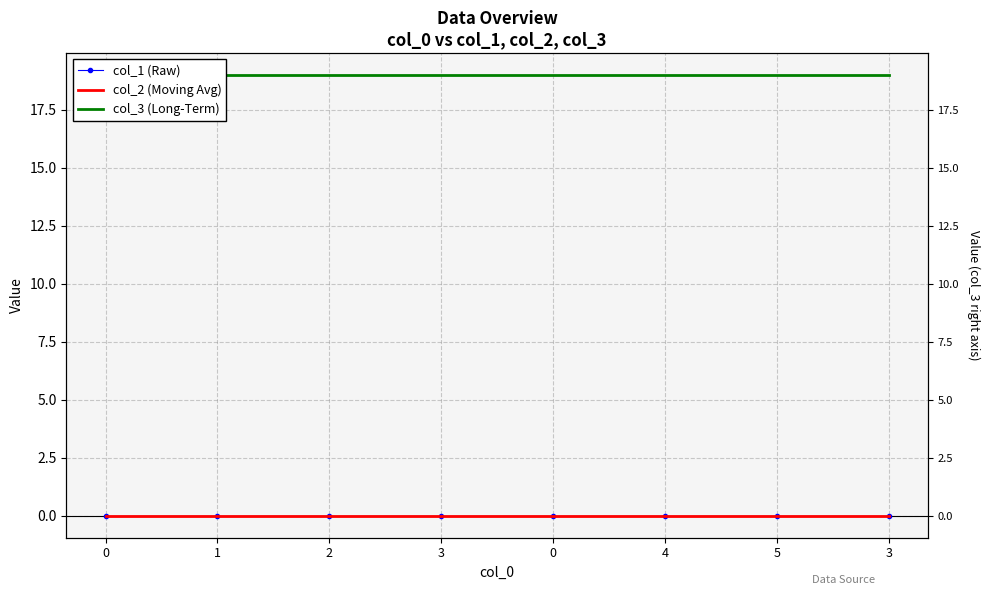

Is it true that col_1 (Raw) equals 0 at 5?

True